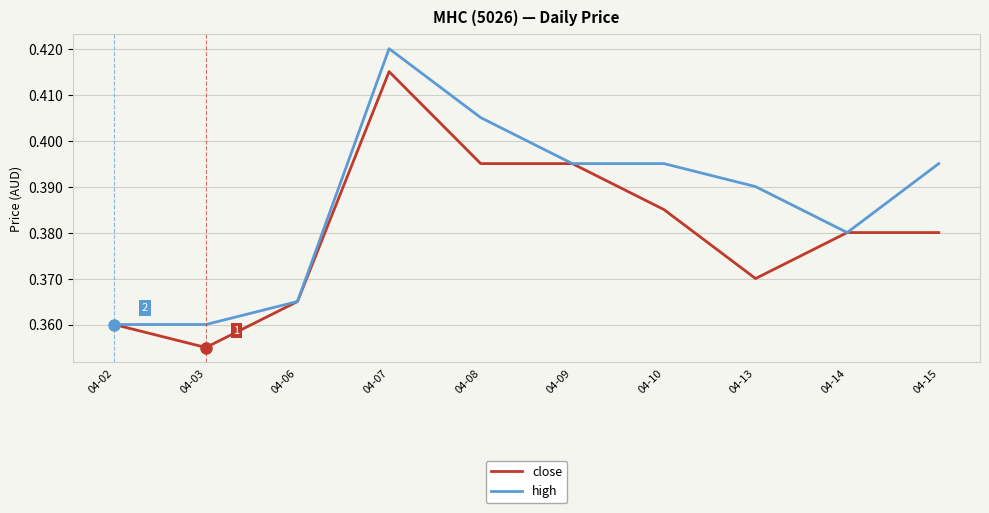

Is it true that high equals 0.6 at 04-15?

False